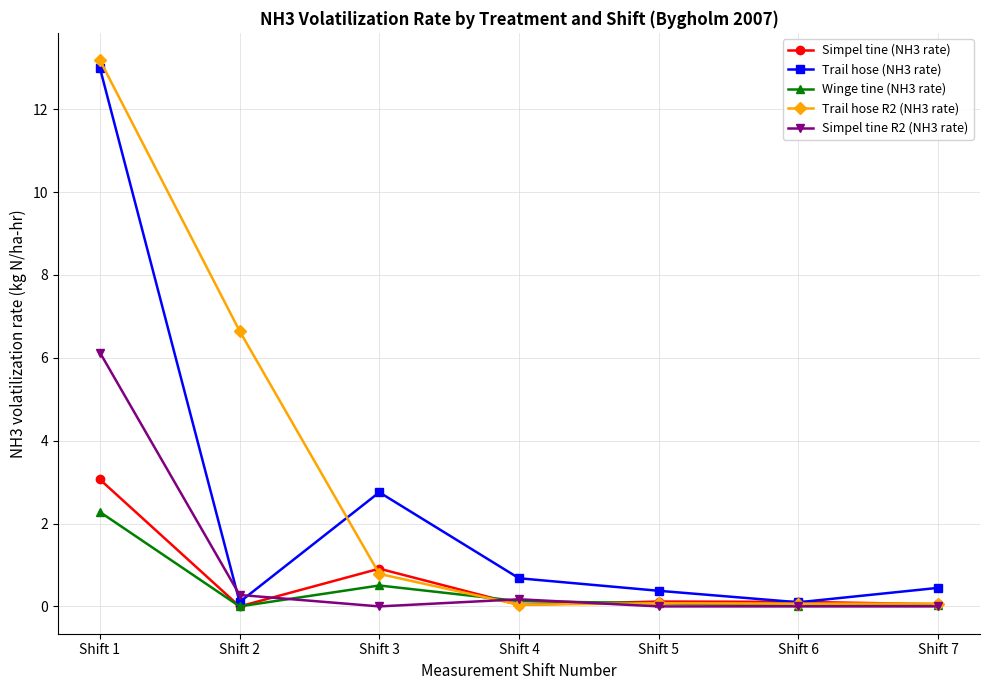

At how many categories does at least one series exceed 8?

1